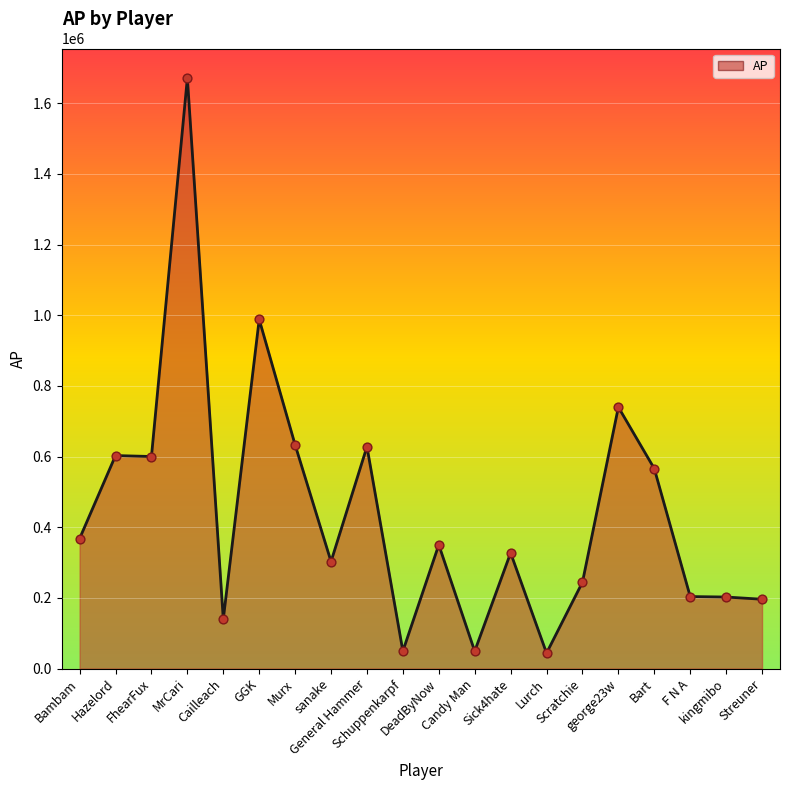

What is the difference between the maximum and minimum values?

1627468